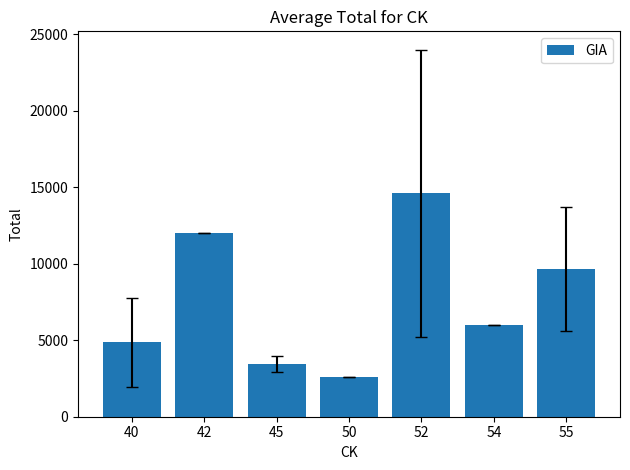

What is the sum of all values?

53196.7